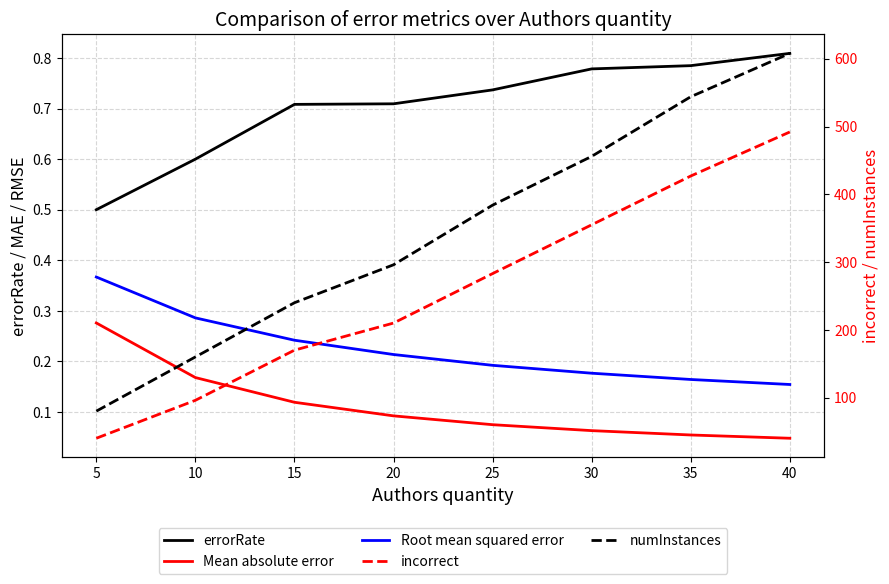

What is the difference between the second highest and minimum values in the Root mean squared error series?

0.1